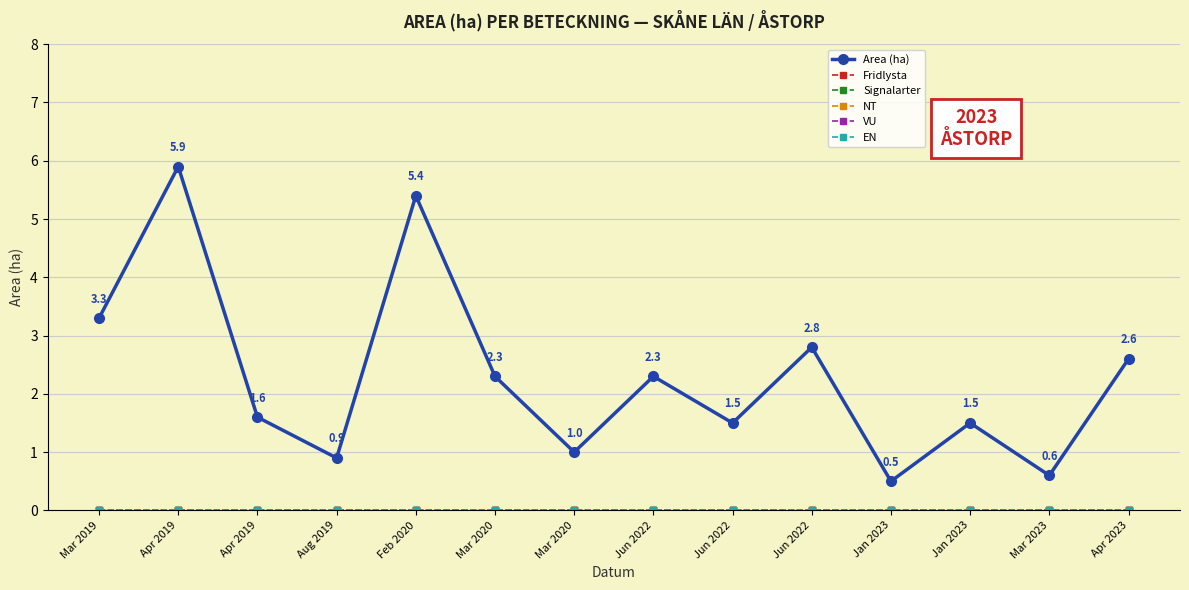

Is the value of VU at Feb 2020 greater than the value of Signalarter at Mar 2023?

No